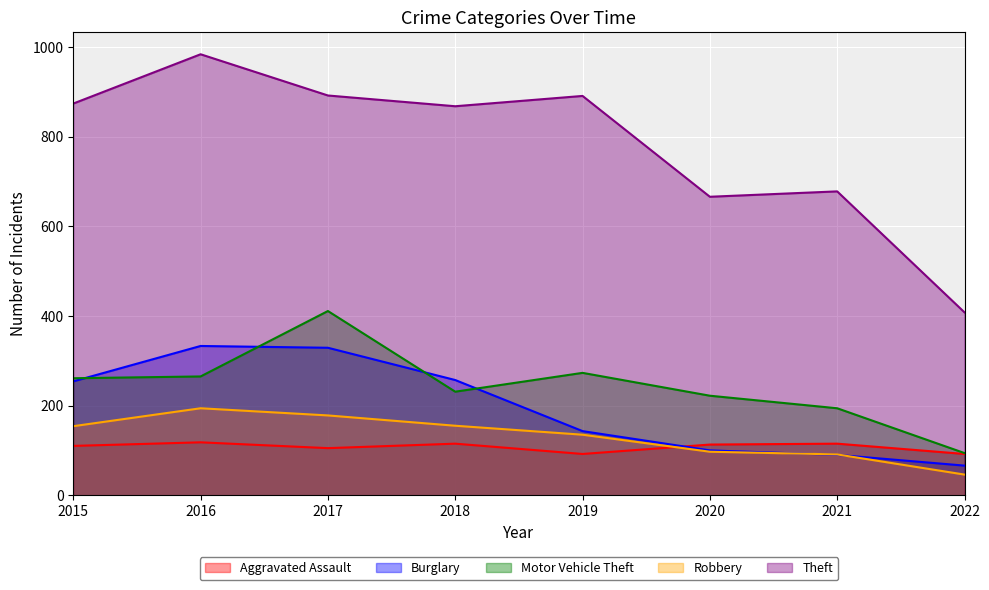

Reading left to right, what are all the values shown in this chart?

Aggravated Assault: 110	118	105	115	92	113	115	92
Burglary: 254	333	329	257	143	100	90	66
Motor Vehicle Theft: 261	265	411	231	273	222	194	94
Robbery: 154	194	178	155	135	97	91	46
Theft: 874	984	892	868	891	666	678	408